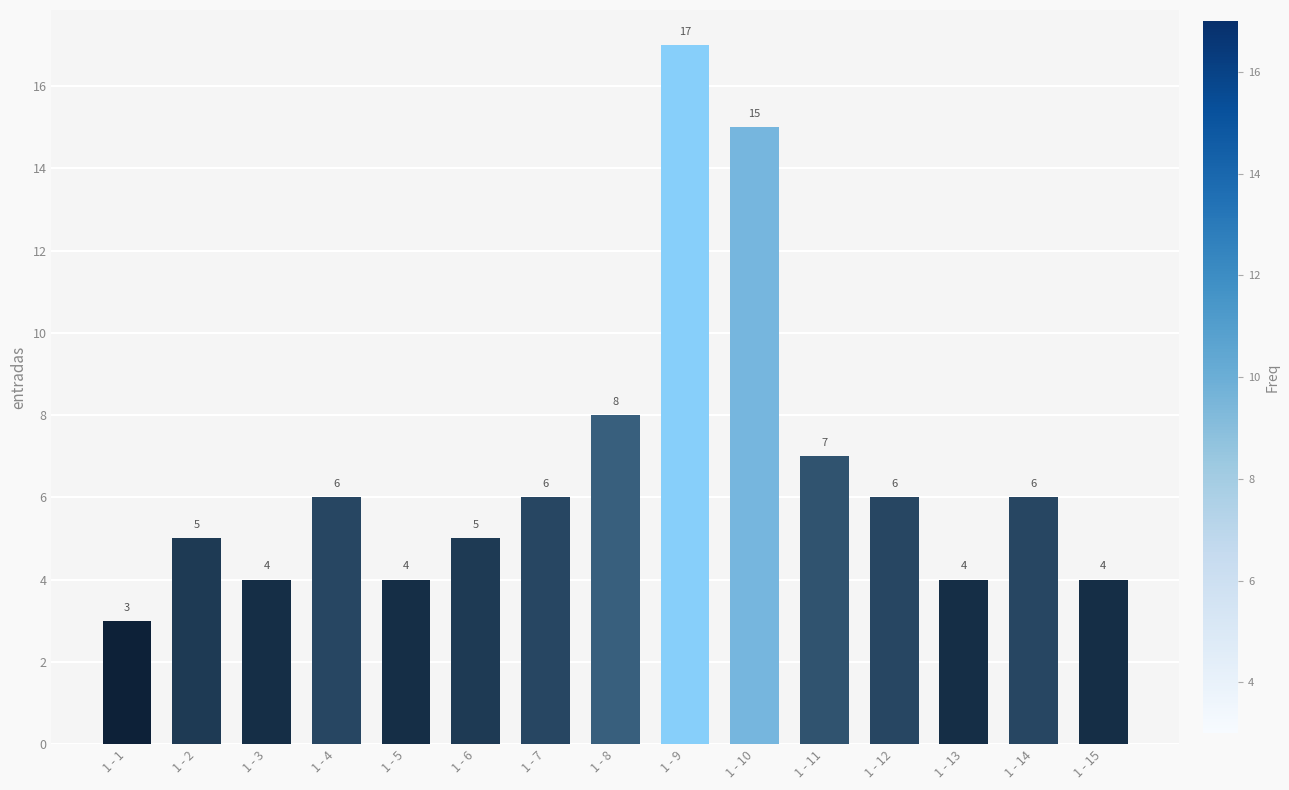

What is the change in value from 1 - 3 to 1 - 12?

+2